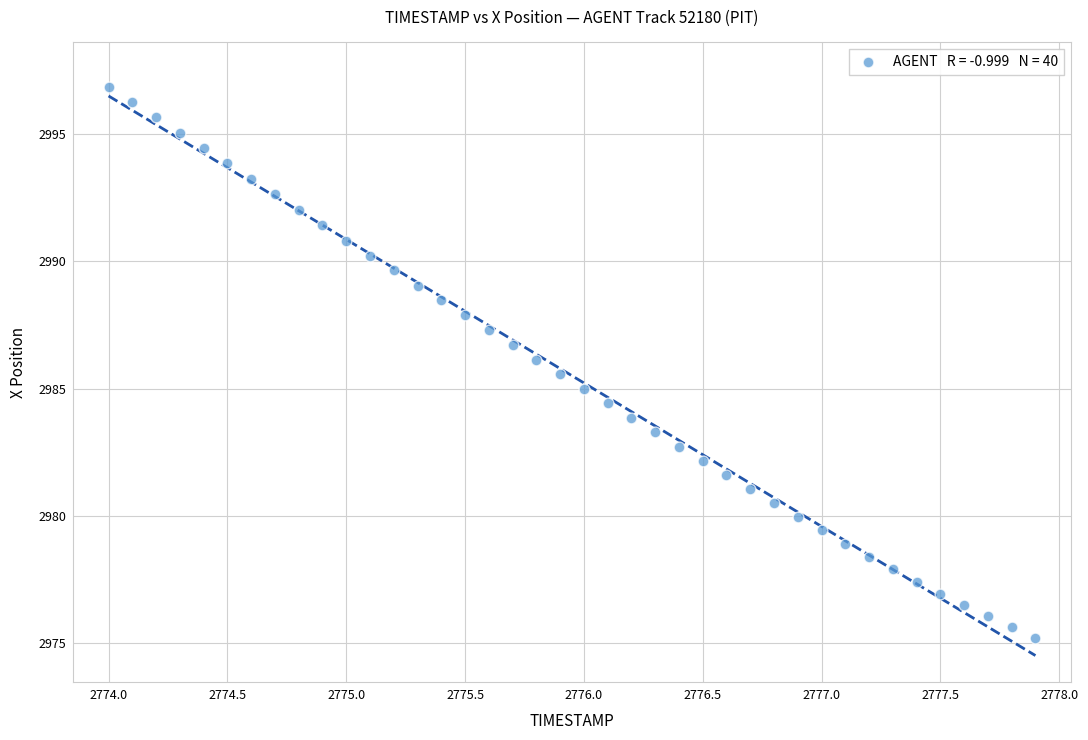

What is the range of X values (max minus min)?

3.9